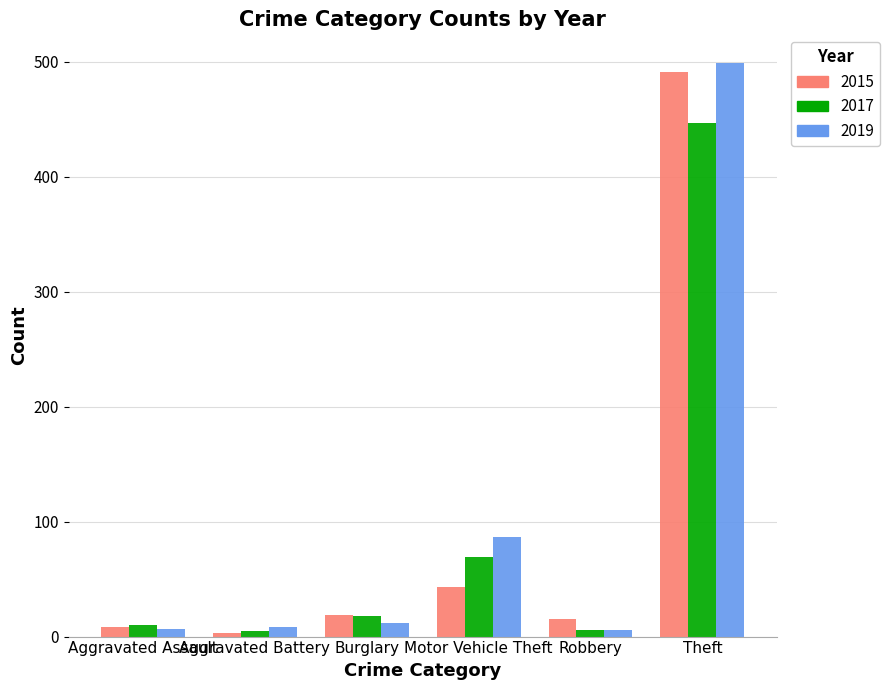

What is the maximum value for 2017?

447